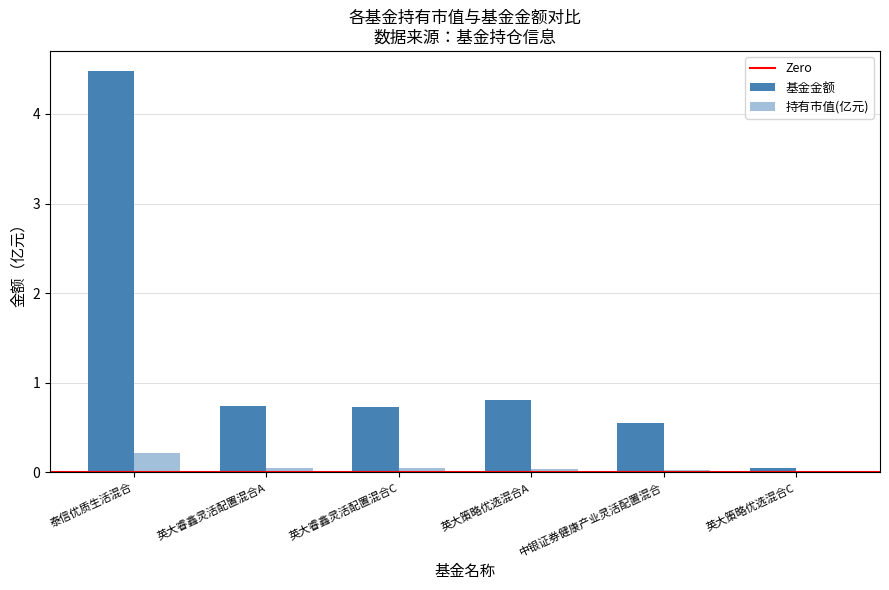

Does the chart contain stacked bars?

No